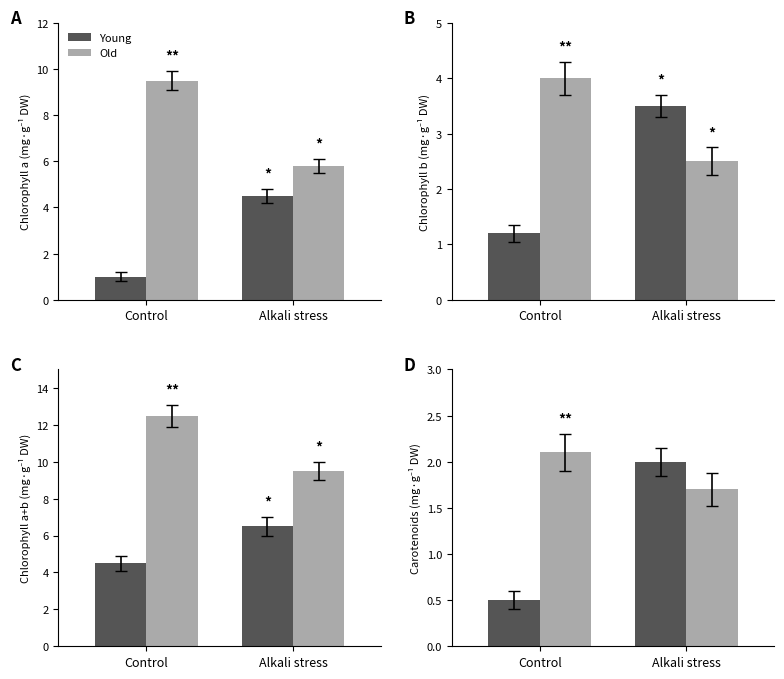

At which category is the sum across all series the highest?

Alkali stress